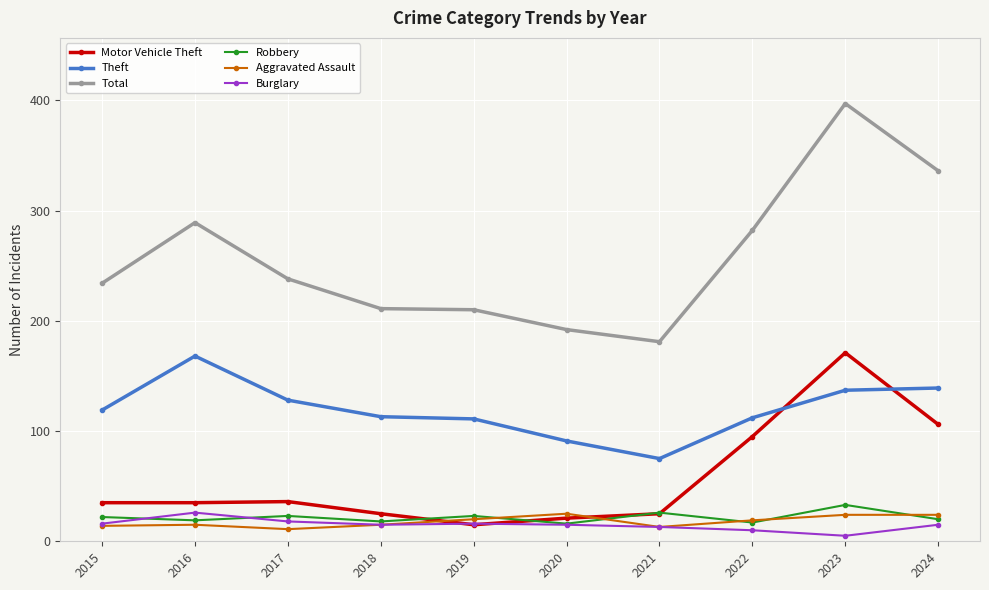

Is it true that Robbery equals 16 at 2020?

True